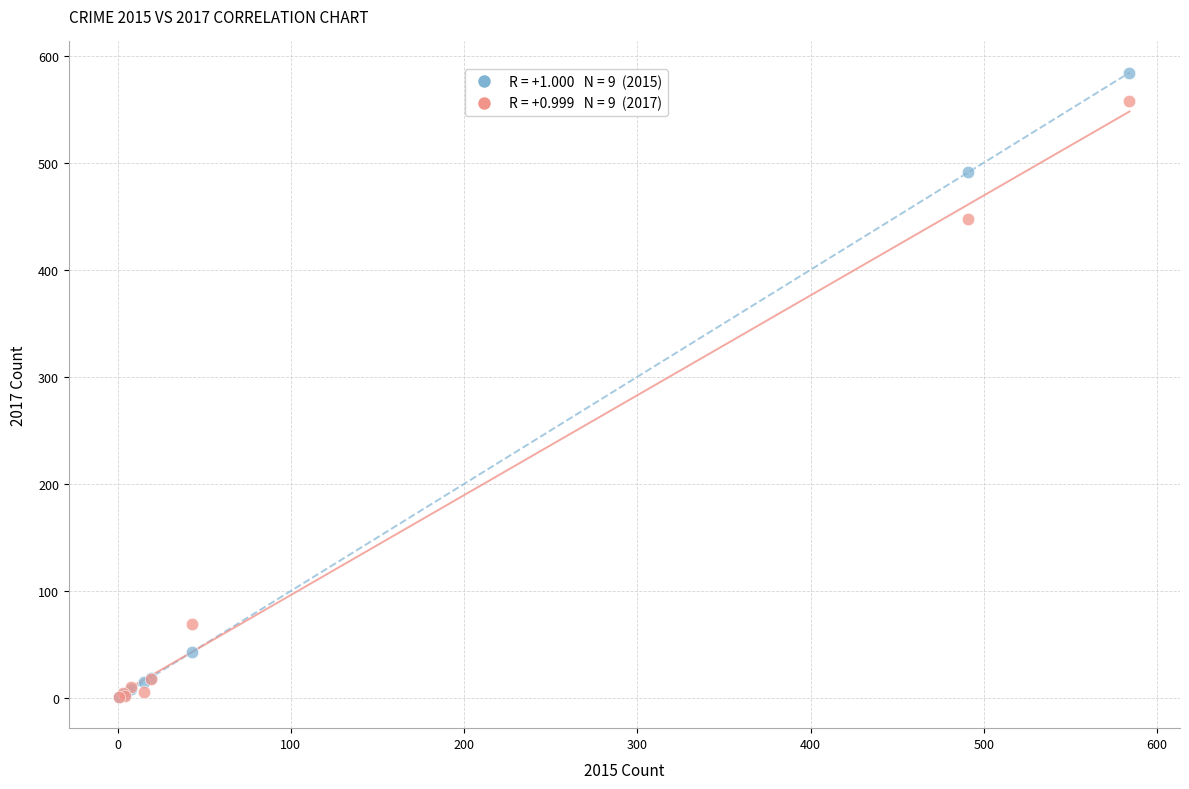

Across all series, what Y value is closest to 292?

447